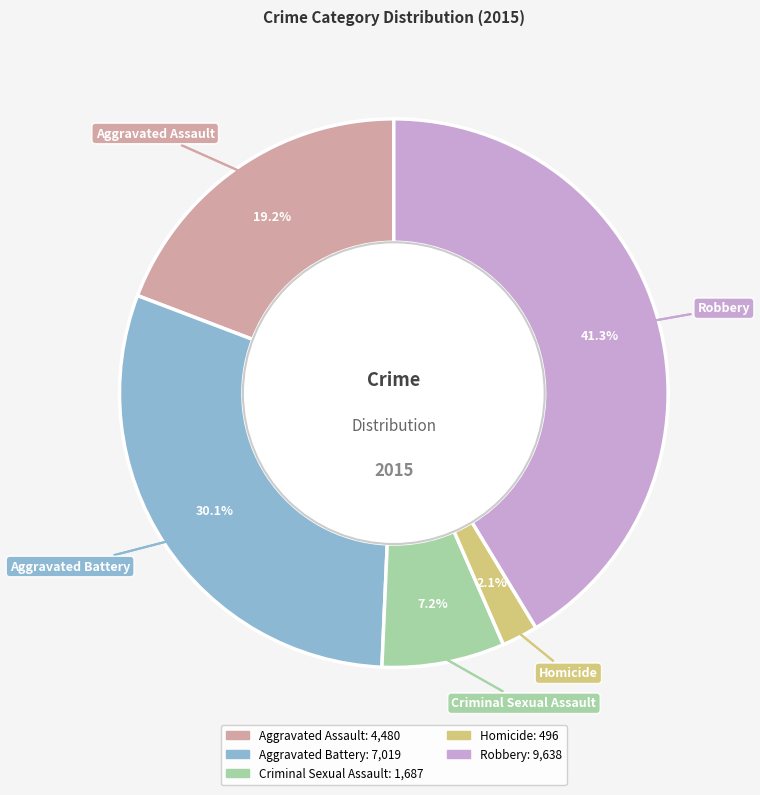

Do Homicide and Aggravated Battery together represent more than half of the pie?

No